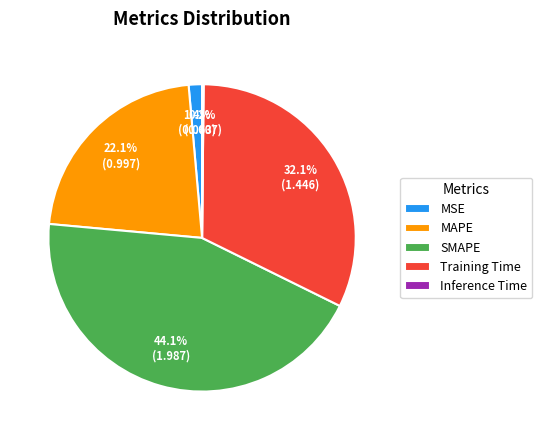

Which slice is the largest?

SMAPE